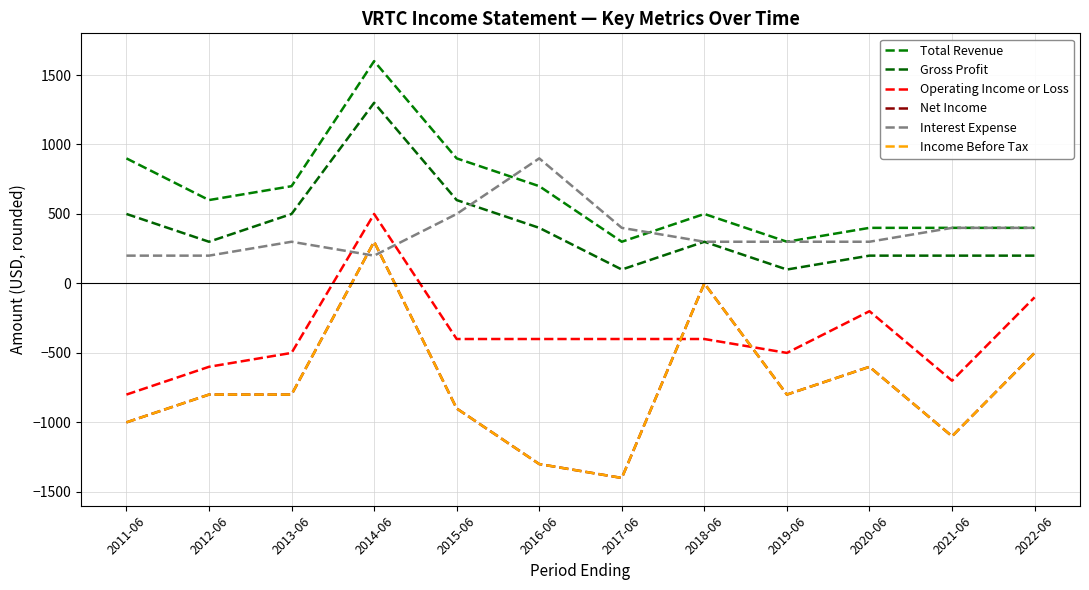

What is the difference between the maximum and minimum values in the Total Revenue series?

1300